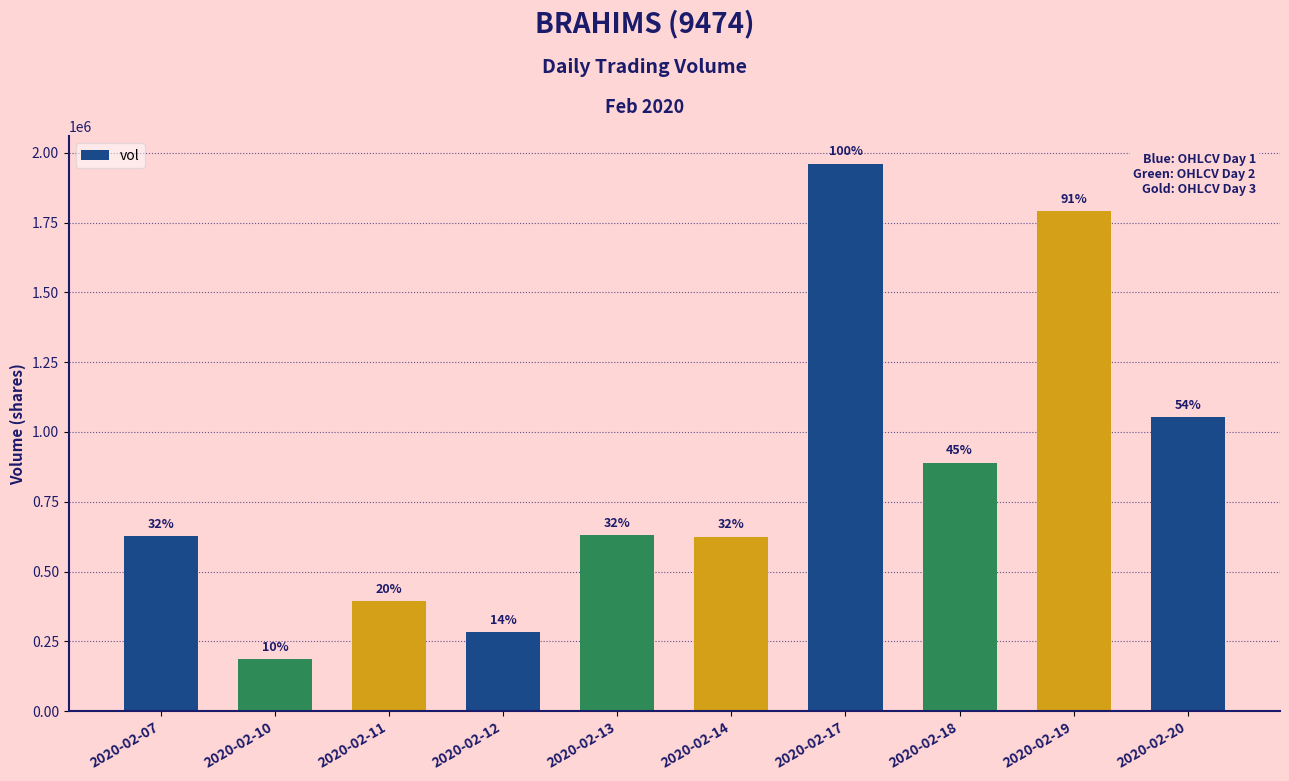

What is the average value?

844000